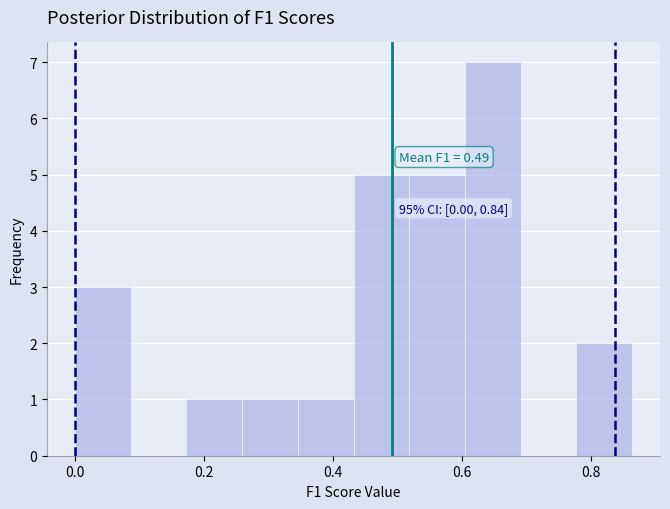

Over which range of the x-axis is the bar tallest?

0.60 to 0.70